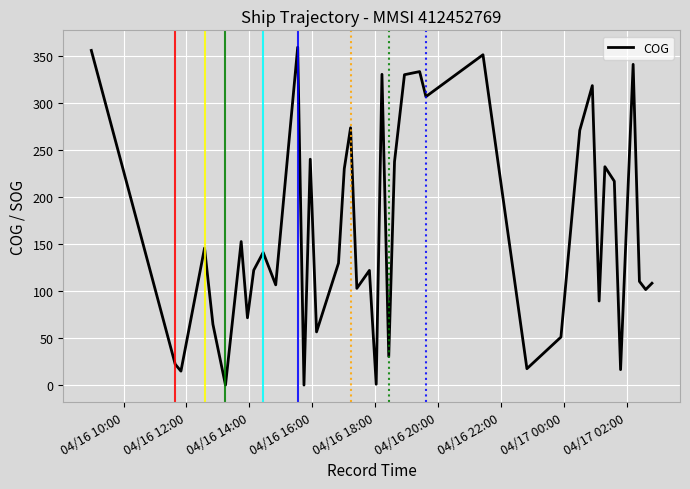

What is the maximum value shown in the chart?

359.0